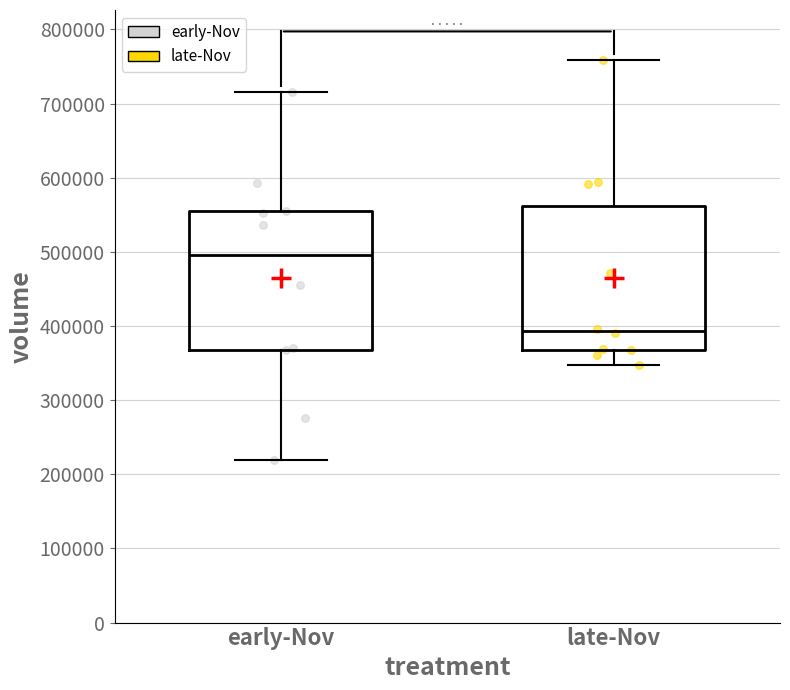

Where is the upper edge of the box for early-Nov on the y-axis? The values are not printed on the chart, so give them approximately, as read against the axis.

550000